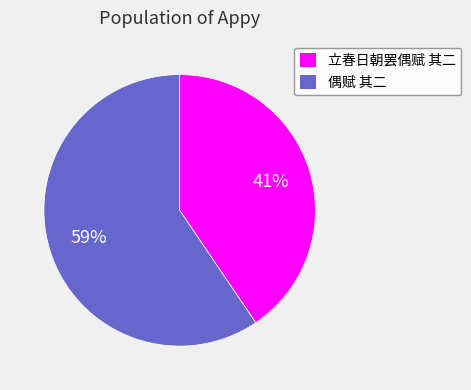

Is the sum of 立春日朝罢偶赋 其二 and 偶赋 其二 greater than half?

Yes